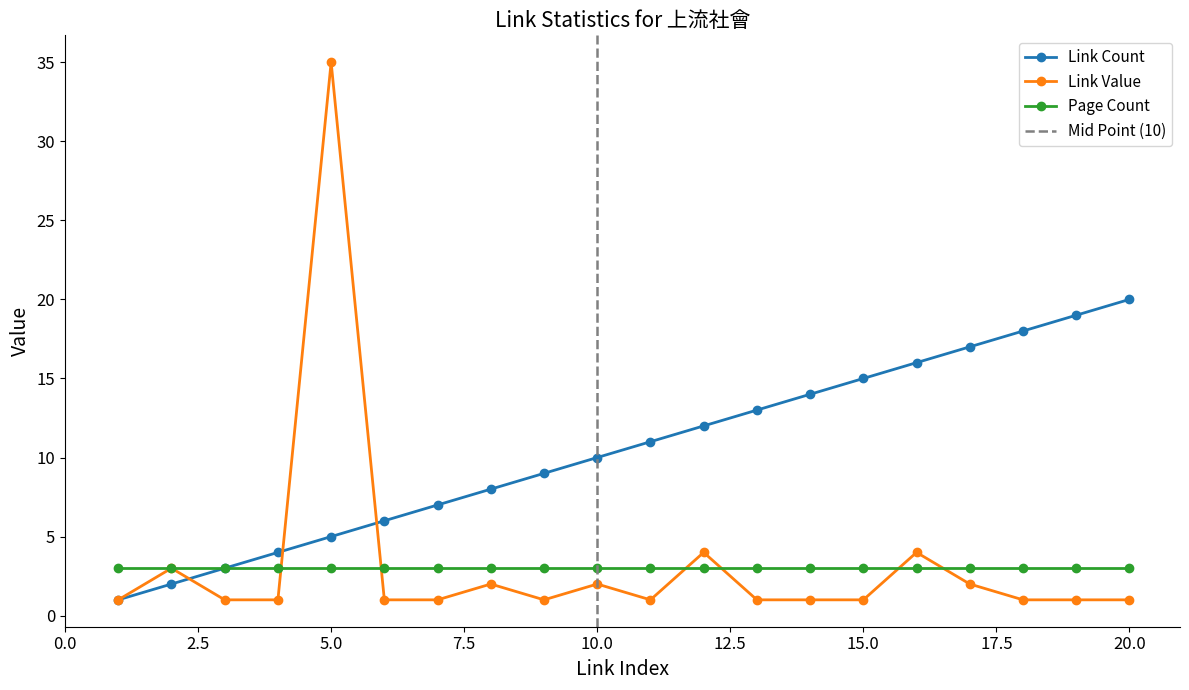

How many data points in Link Count are above 11?

9